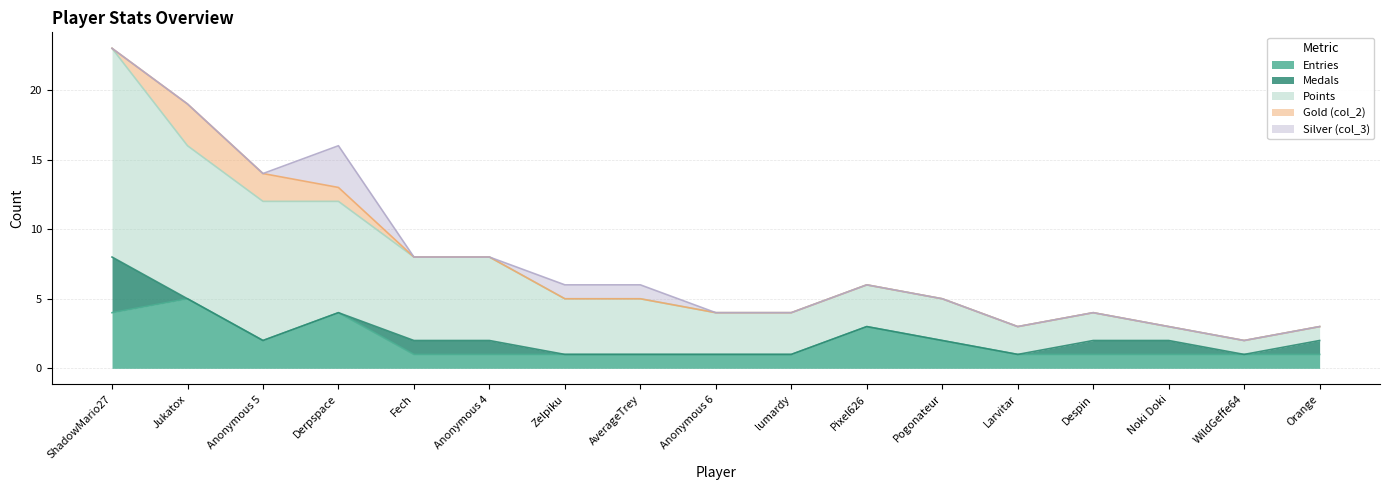

True or false: Entries and Gold (col_2) intersect in this chart.

False